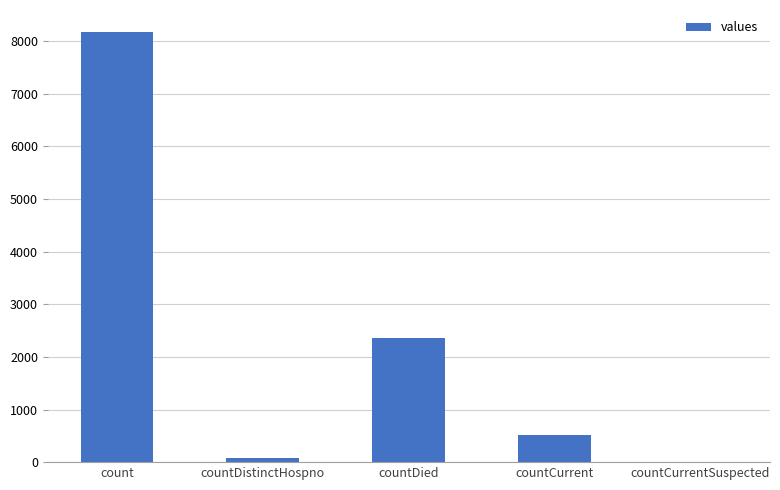

What is the sum of all values?

11124